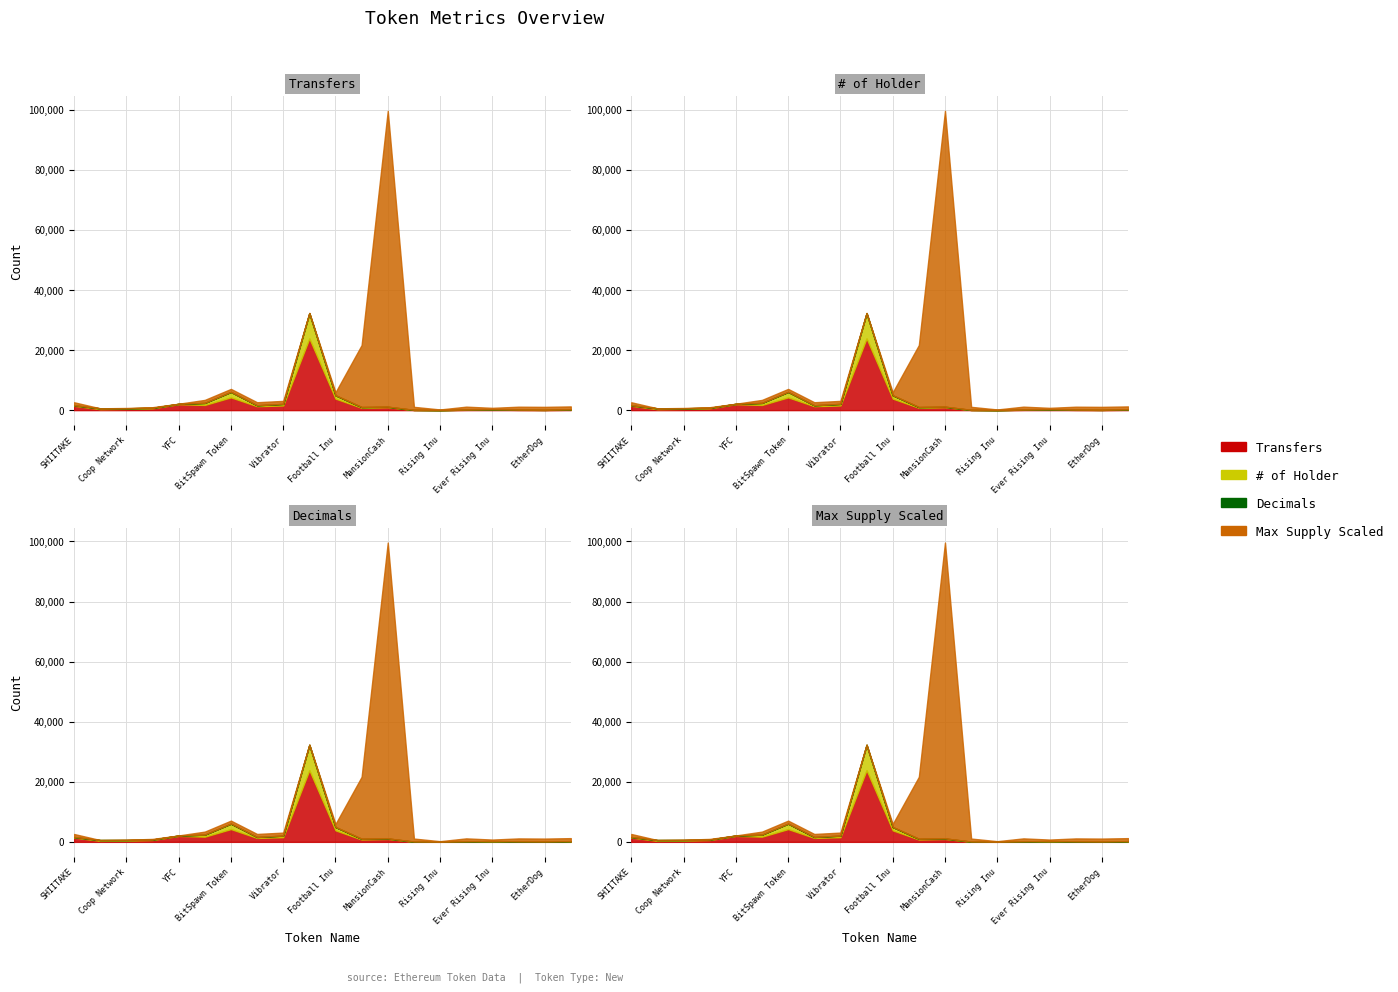

How many values in the # of Holder series are below 168?

10